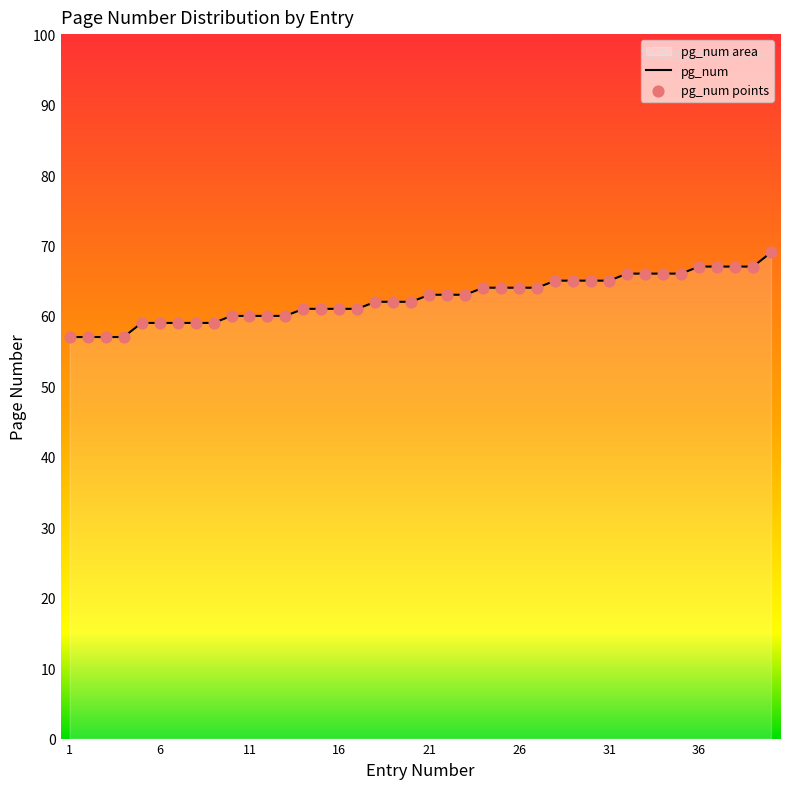

Approximately how many times larger is the value at 28 compared to 20?

1.0